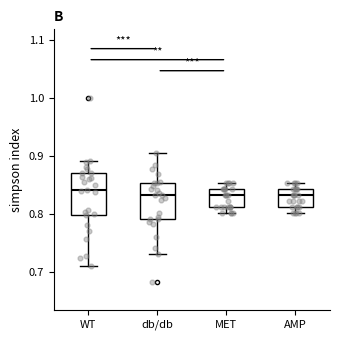

Where does the upper whisker of the box for WT end on the y-axis? The values are not printed on the chart, so give them approximately, as read against the axis.

0.89